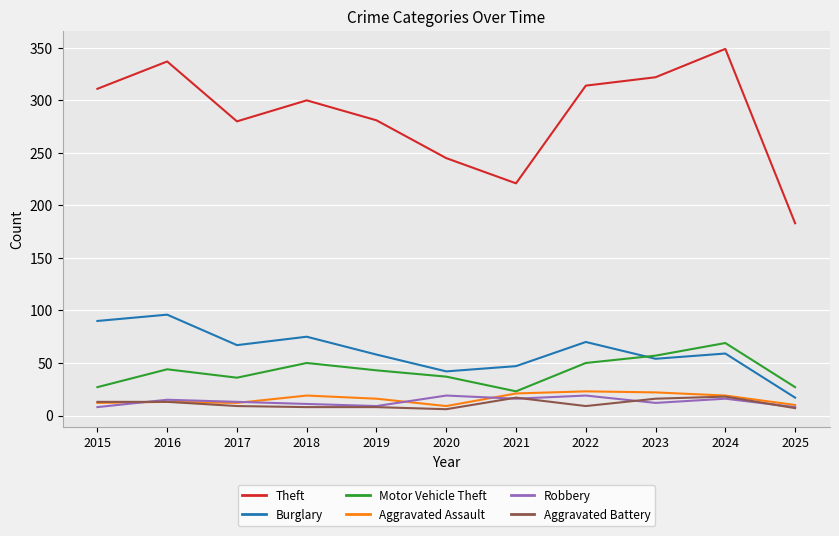

What is the lowest value of the Aggravated Battery series?

6